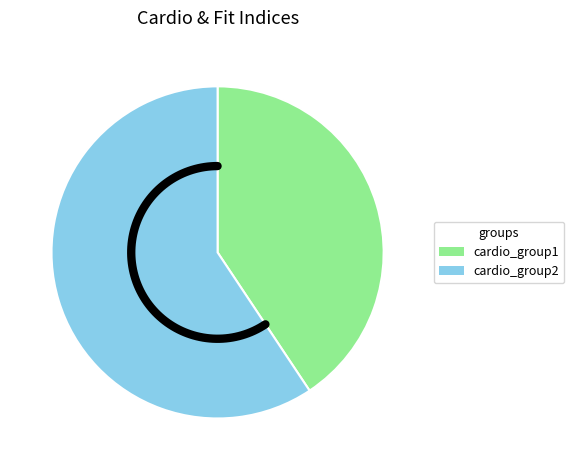

Is there any slice that represents more than half of the pie?

No